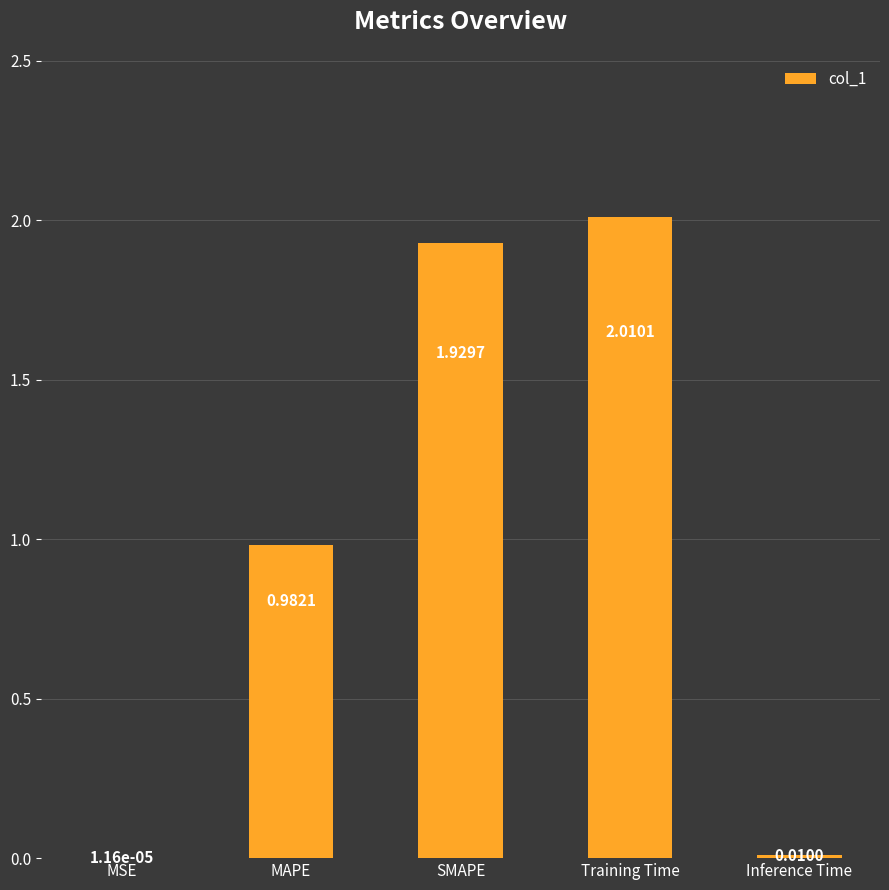

What is the sum of the values at MAPE and SMAPE?

2.9